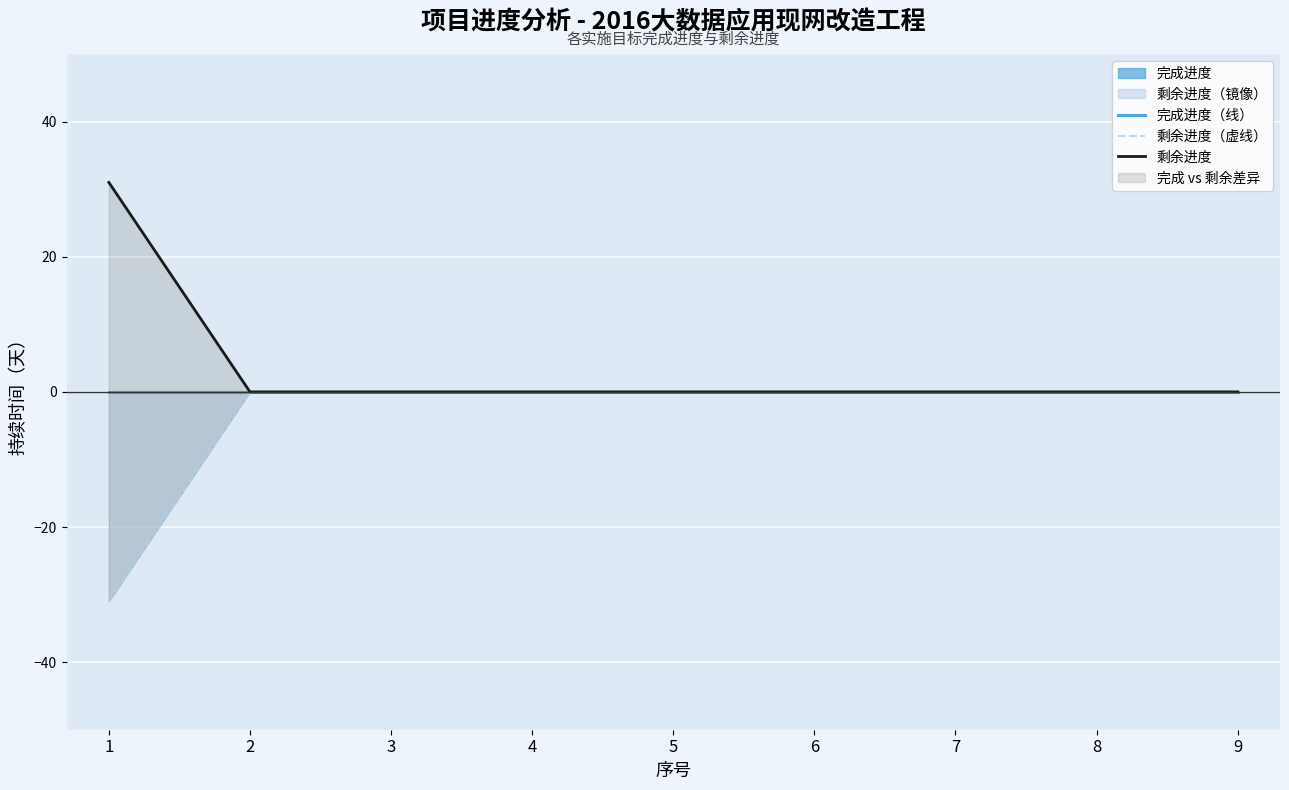

True or false: 剩余进度（虚线） and 剩余进度 intersect in this chart.

False